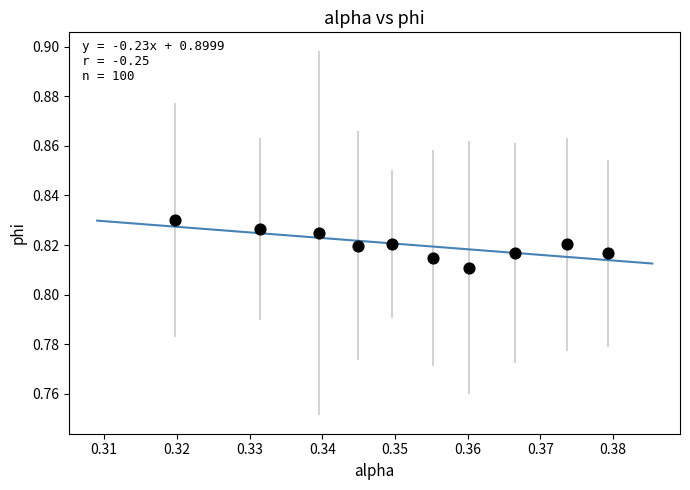

What is the average X value?

0.4